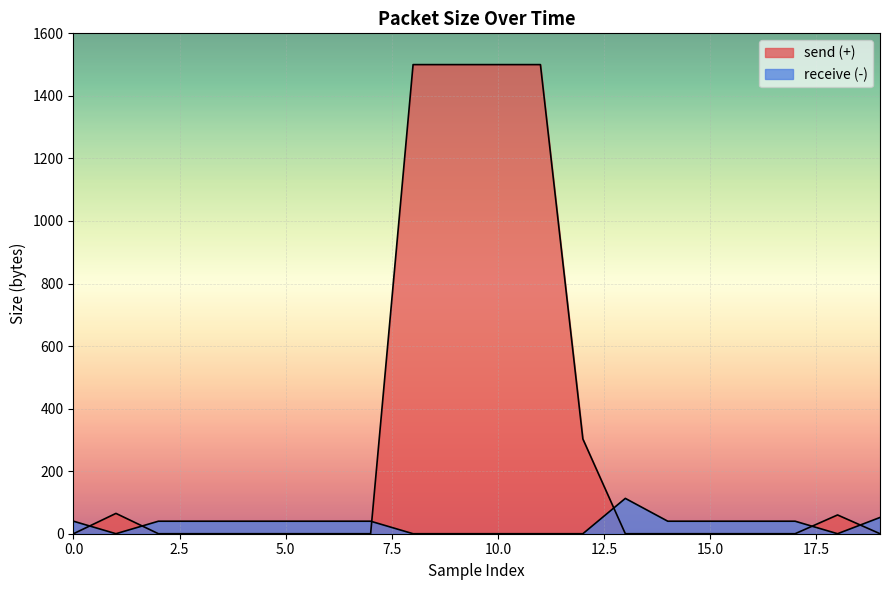

What is the greatest value displayed?

1500